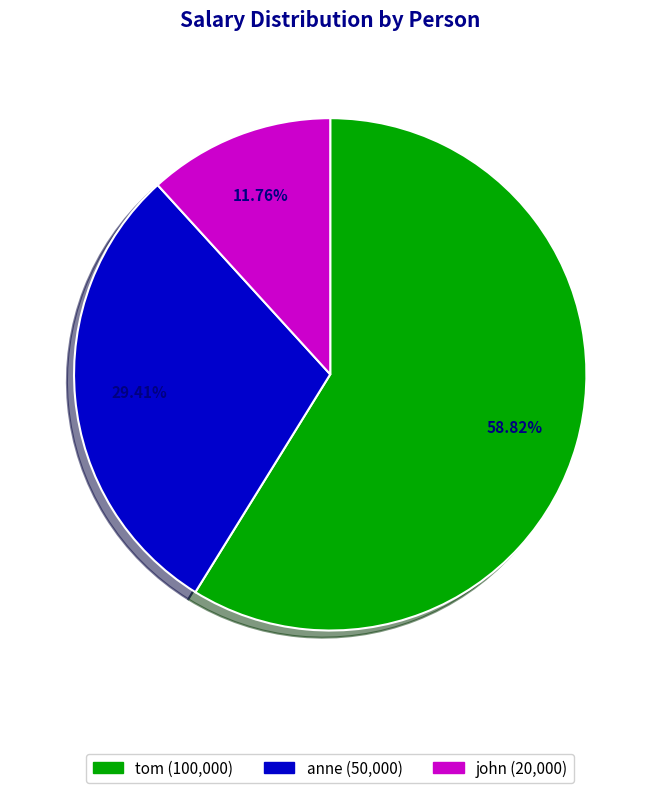

To the nearest percent, what percentage of the pie is anne?

29%